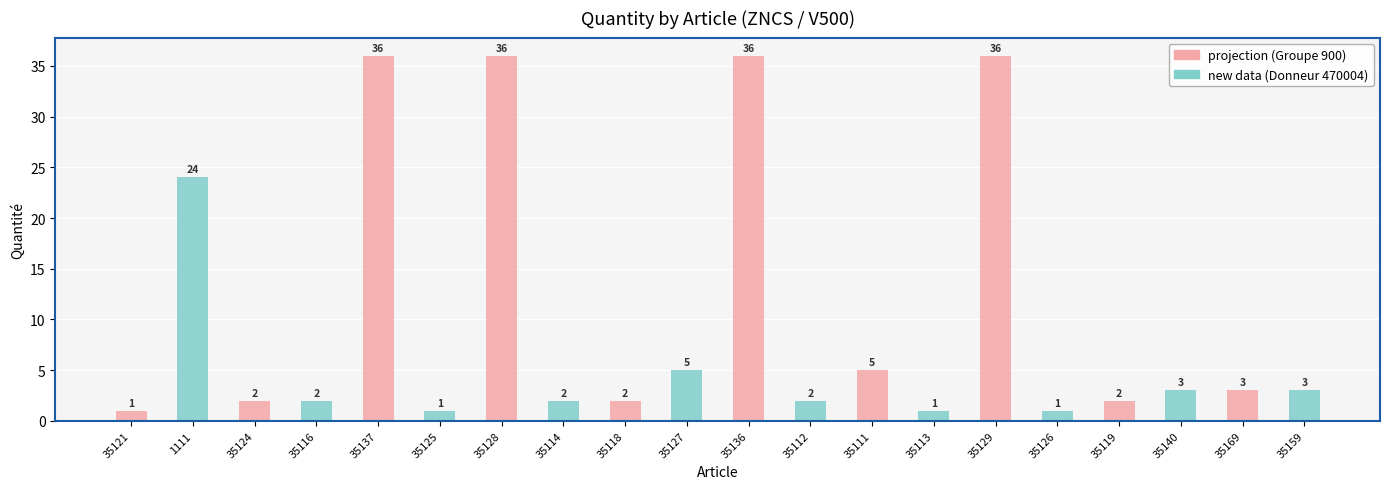

What is the total value across all series at 35136?

38